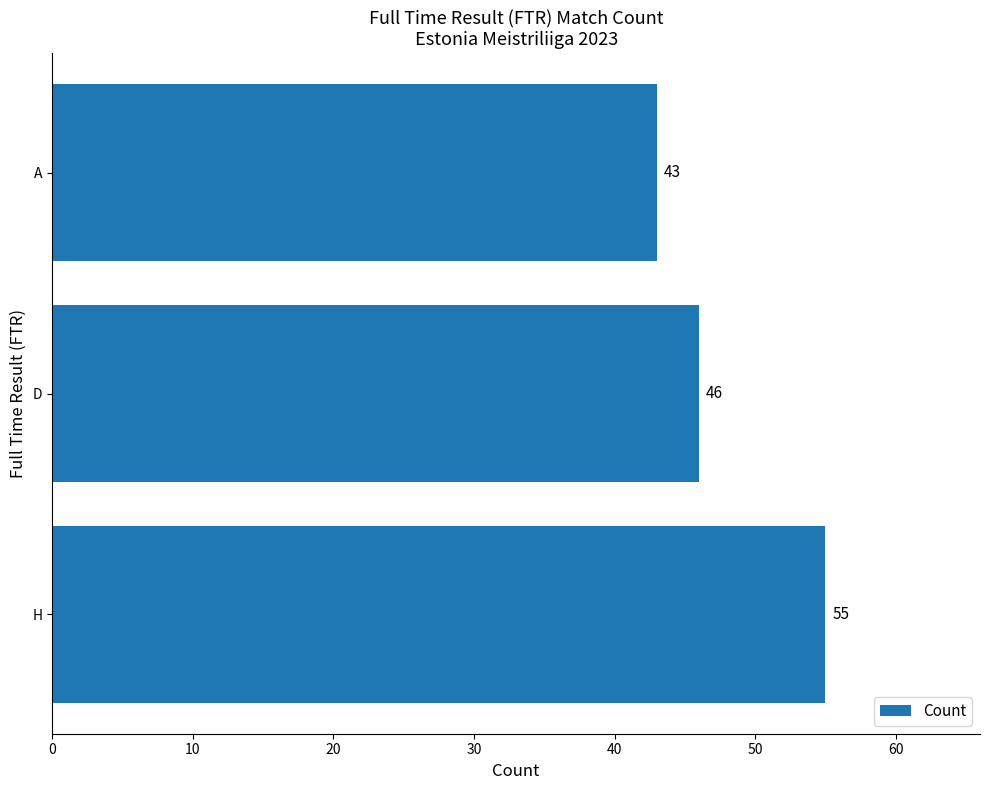

What is the change in value from D to A?

-3